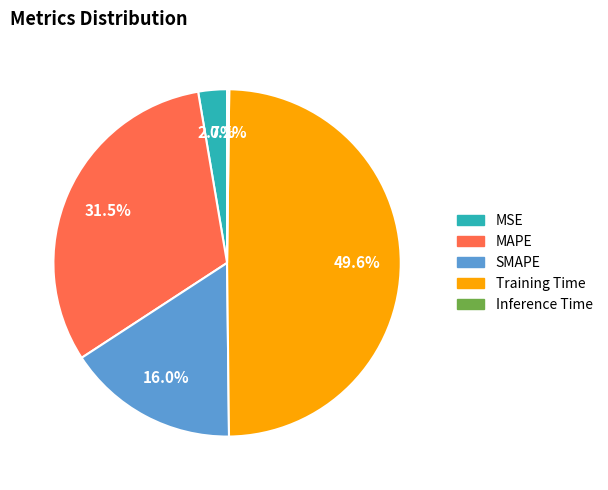

Which slice is the largest?

Training Time